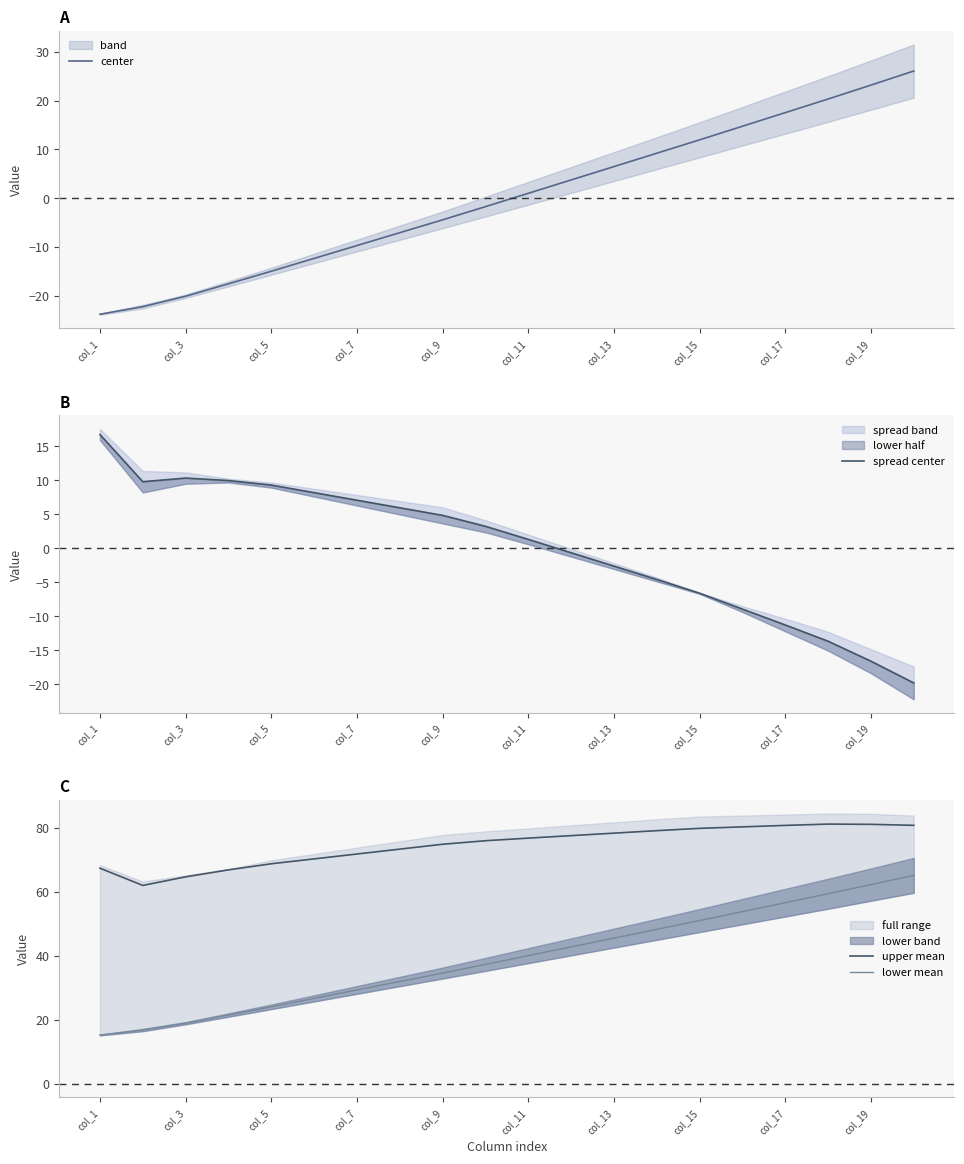

True or false: upper mean has a value of 32.5 at col_7.

False